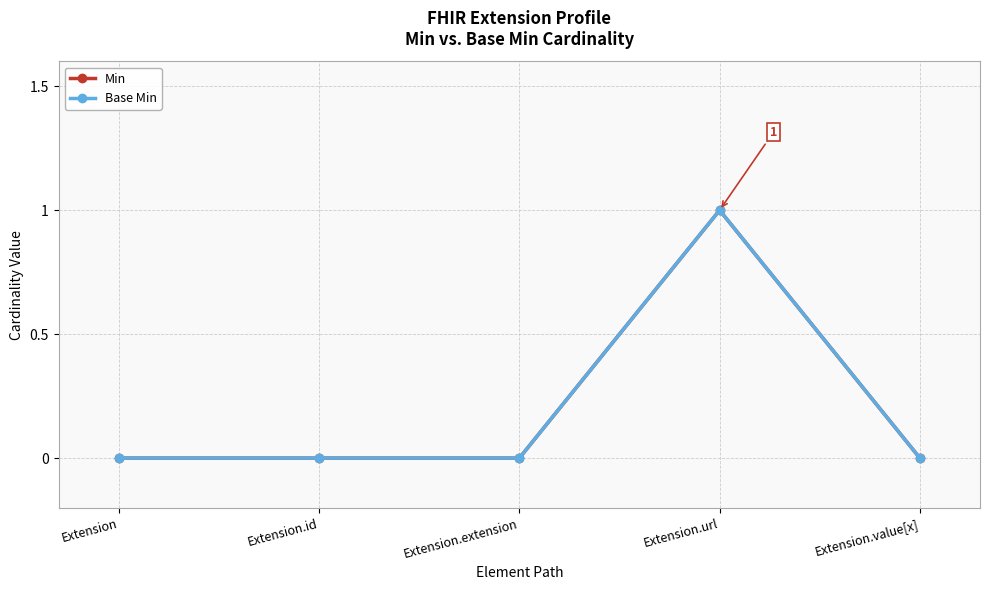

Where is the first local maximum for Min?

Extension.url